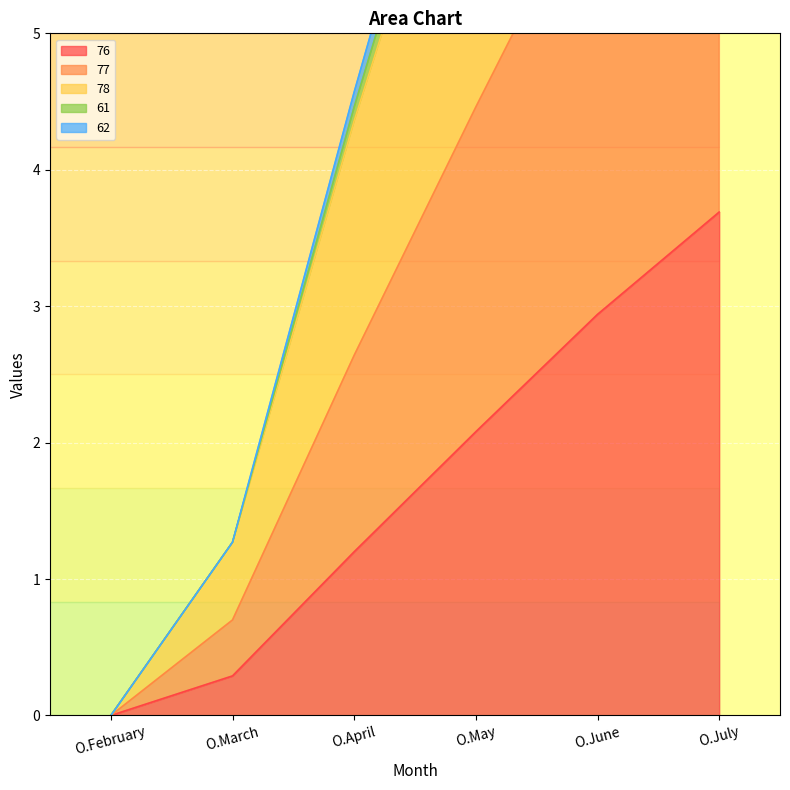

True or false: 78 has more than 0 interior local peaks.

False